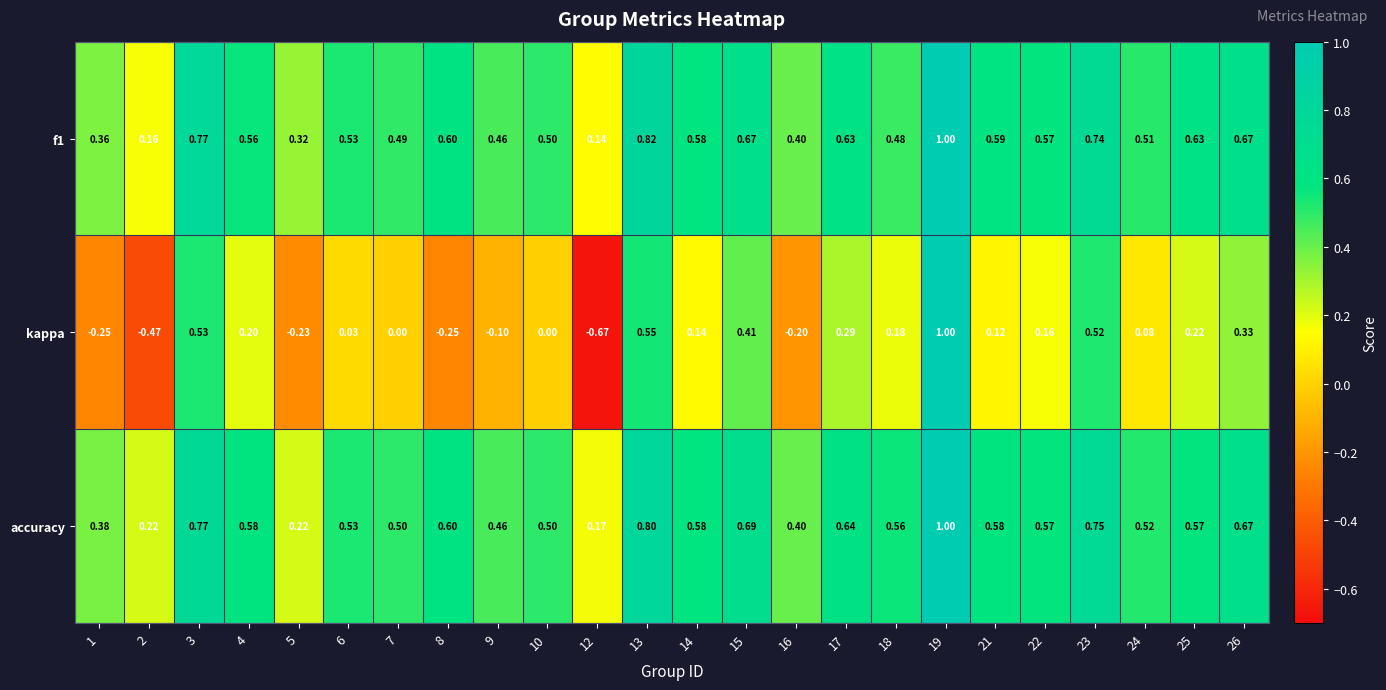

Is the value of f1 at 24 greater than the value of accuracy at 25?

No